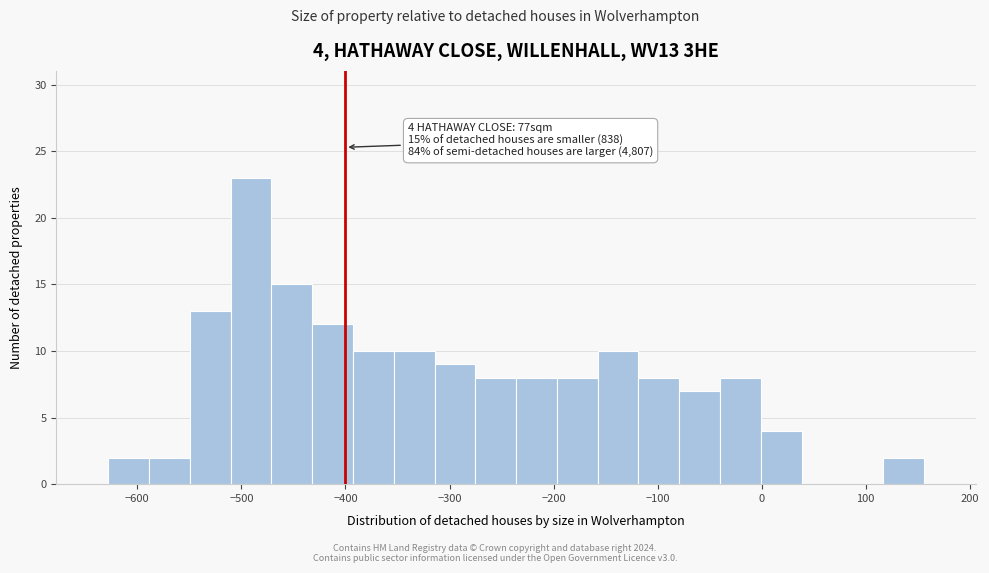

Read against the x-axis, roughly where is the centre of the tallest bar?

-490